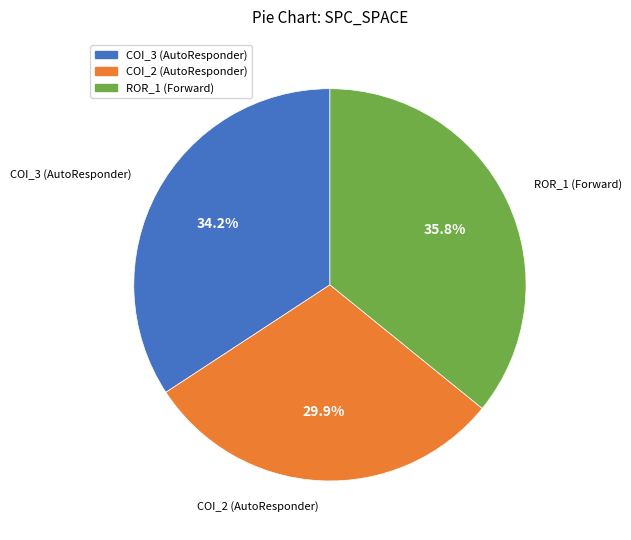

Is there a majority slice in this chart?

No